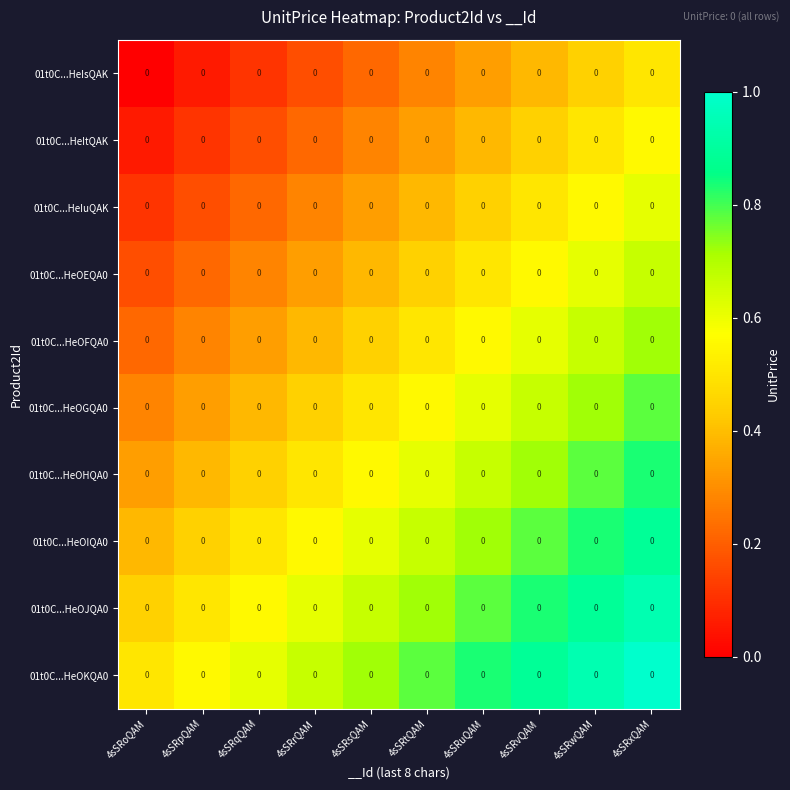

List the series in order of their peak value, lowest first.

01t0C...HeIsQAK, 01t0C...HeItQAK, 01t0C...HeIuQAK, 01t0C...HeOEQA0, 01t0C...HeOFQA0, 01t0C...HeOGQA0, 01t0C...HeOHQA0, 01t0C...HeOIQA0, 01t0C...HeOJQA0, 01t0C...HeOKQA0